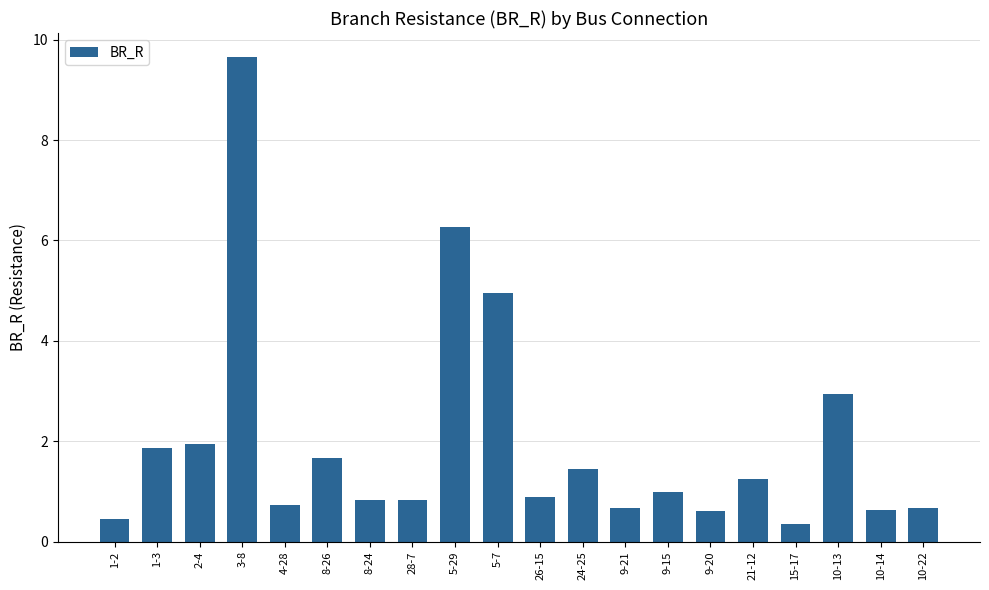

Which label corresponds to the smallest value in the chart?

15-17